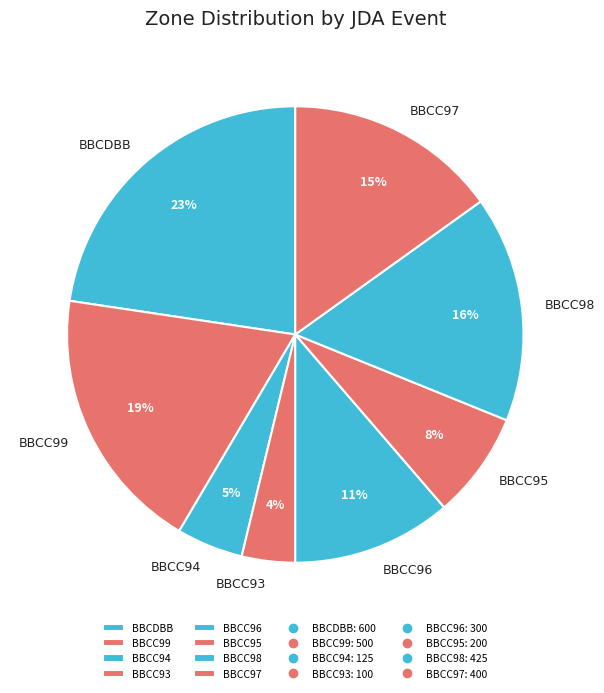

Which category has the biggest portion of the pie?

BBCDBB